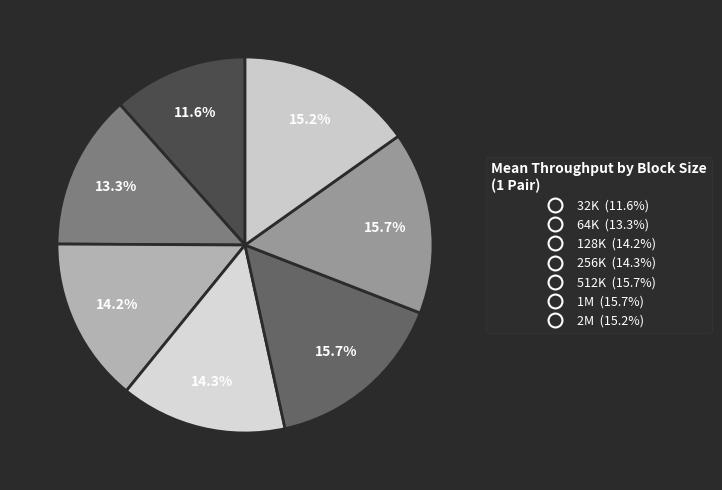

Which has a higher value, 64K or 1M?

1M